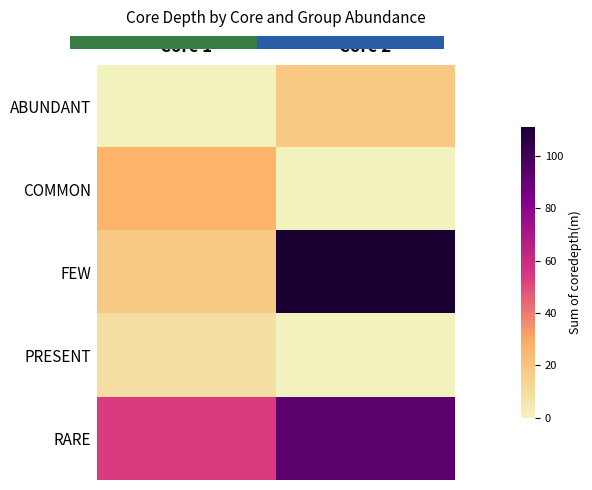

List the labels in order of PRESENT value, largest first.

Core 1, Core 2